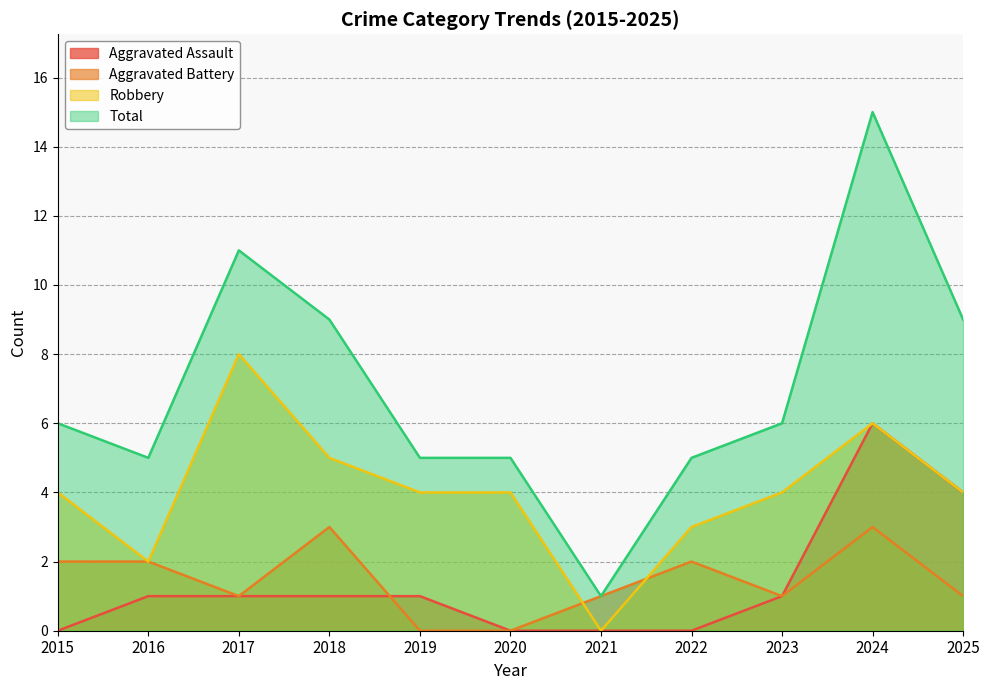

Reading left to right, transcribe all the data shown in this chart.

Aggravated Assault: 2015=0	2016=1	2017=1	2018=1	2019=1	2020=0	2021=0	2022=0	2023=1	2024=6	2025=4
Aggravated Battery: 2015=2	2016=2	2017=1	2018=3	2019=0	2020=0	2021=1	2022=2	2023=1	2024=3	2025=1
Robbery: 2015=4	2016=2	2017=8	2018=5	2019=4	2020=4	2021=0	2022=3	2023=4	2024=6	2025=4
Total: 2015=6	2016=5	2017=11	2018=9	2019=5	2020=5	2021=1	2022=5	2023=6	2024=15	2025=9